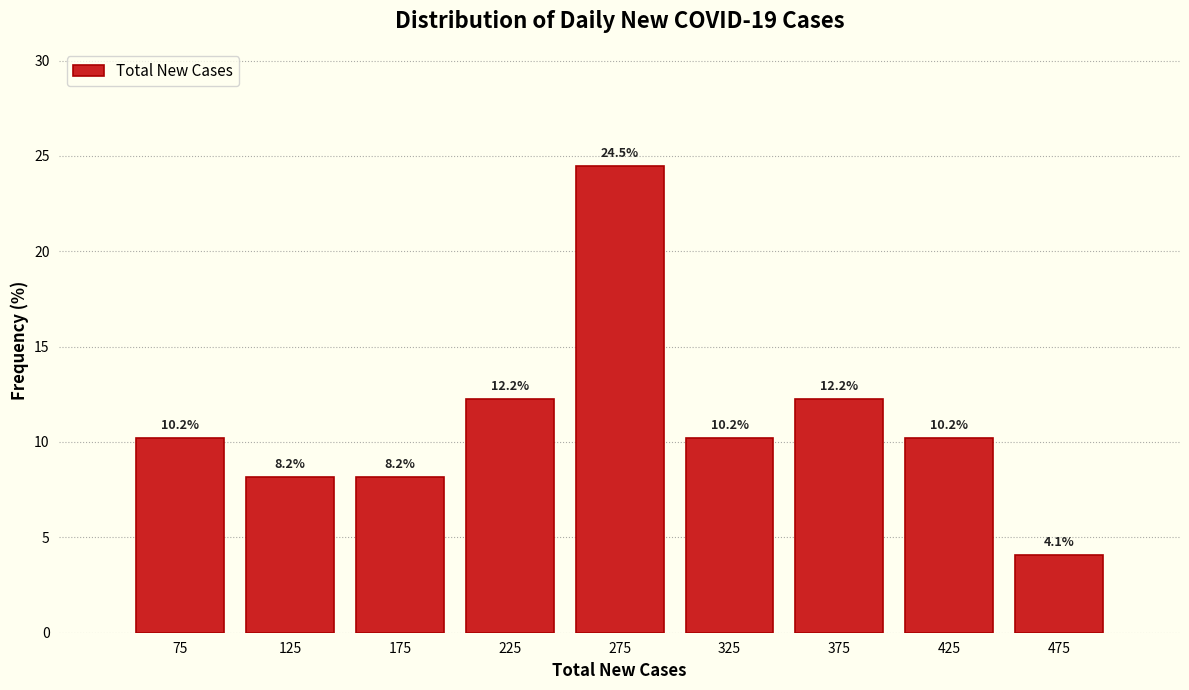

Which range on the x-axis has the tallest bar?

250 to 300